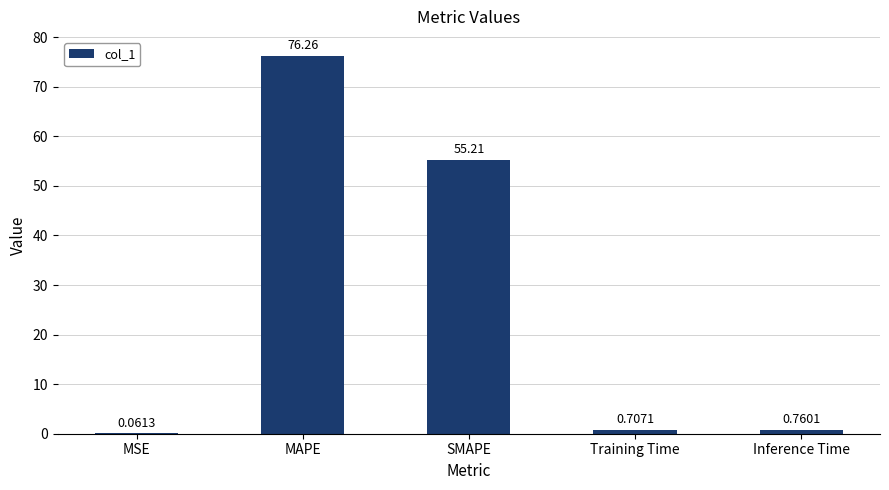

What is the sum of the values at MAPE and SMAPE?

131.5